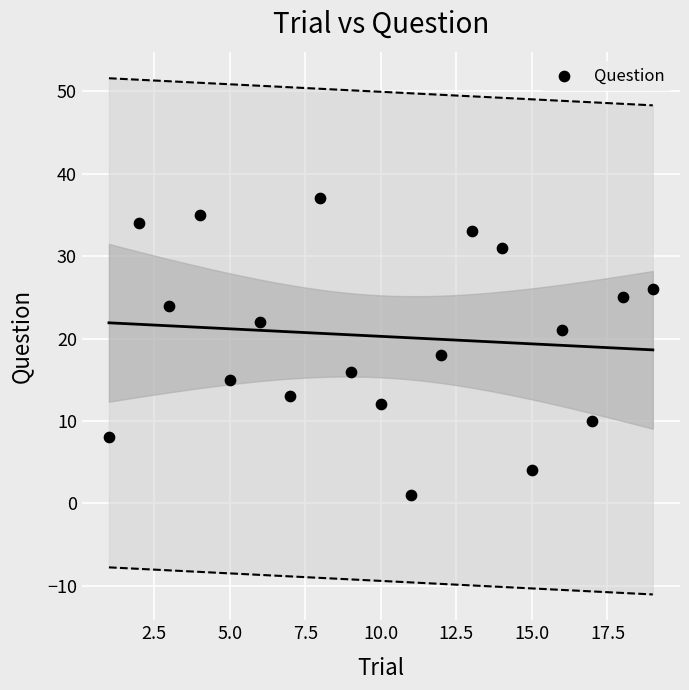

What Y value in the scatter plot is closest to 19?

18